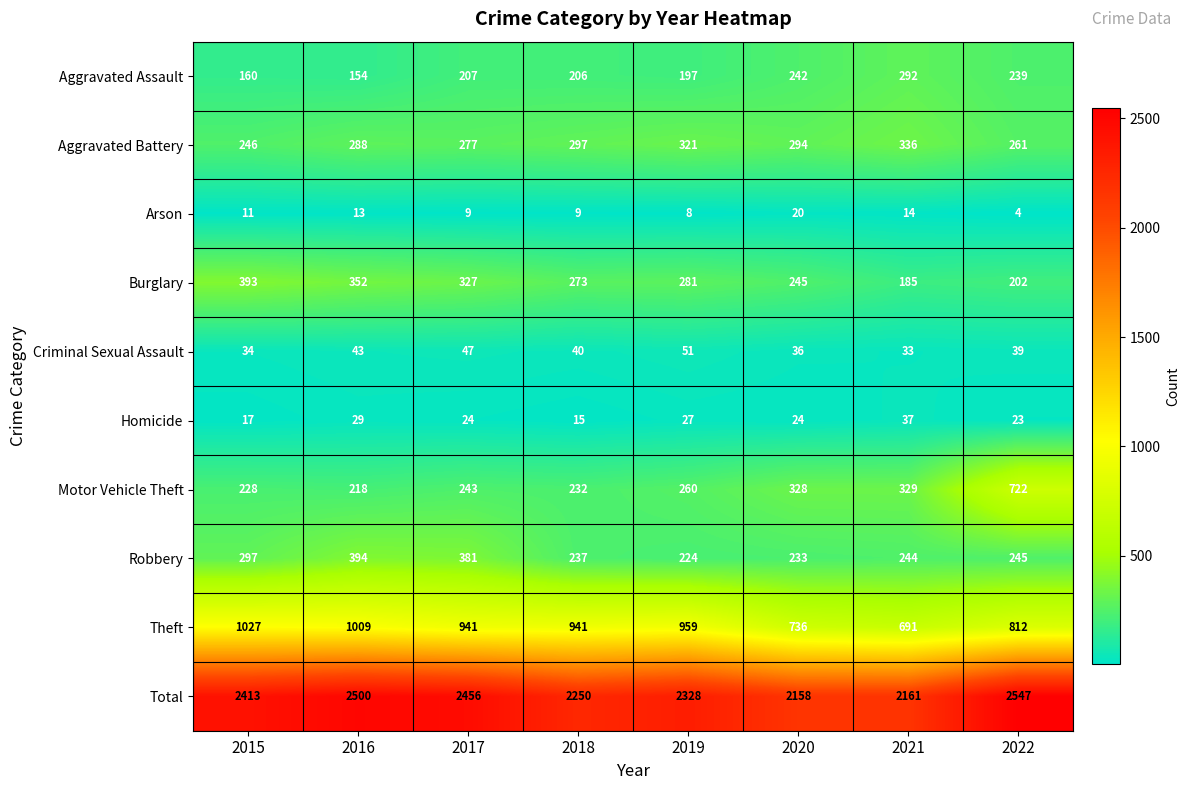

At how many categories does at least one series exceed 92?

8